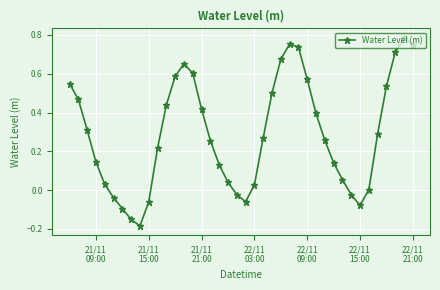

What is the difference between the maximum and second lowest values?

0.9